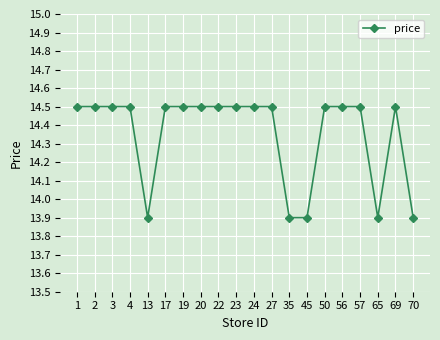

What is the minimum value shown in the chart?

13.9